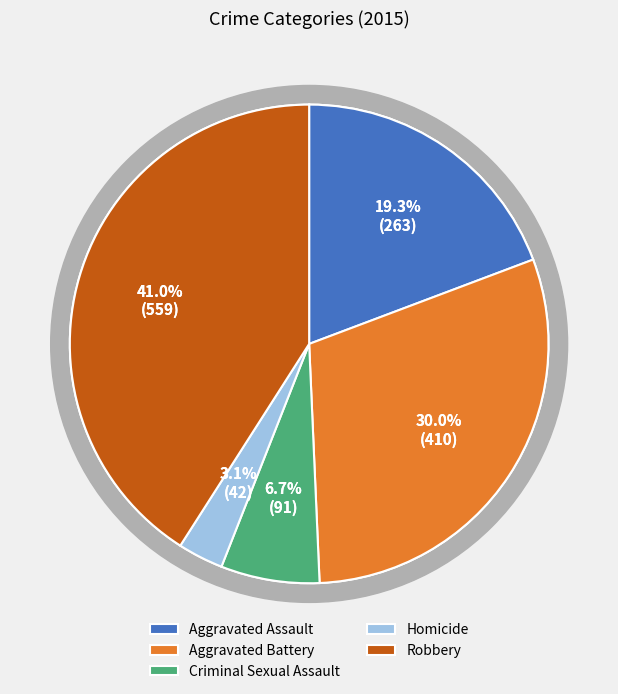

How many segments does this pie chart have?

5